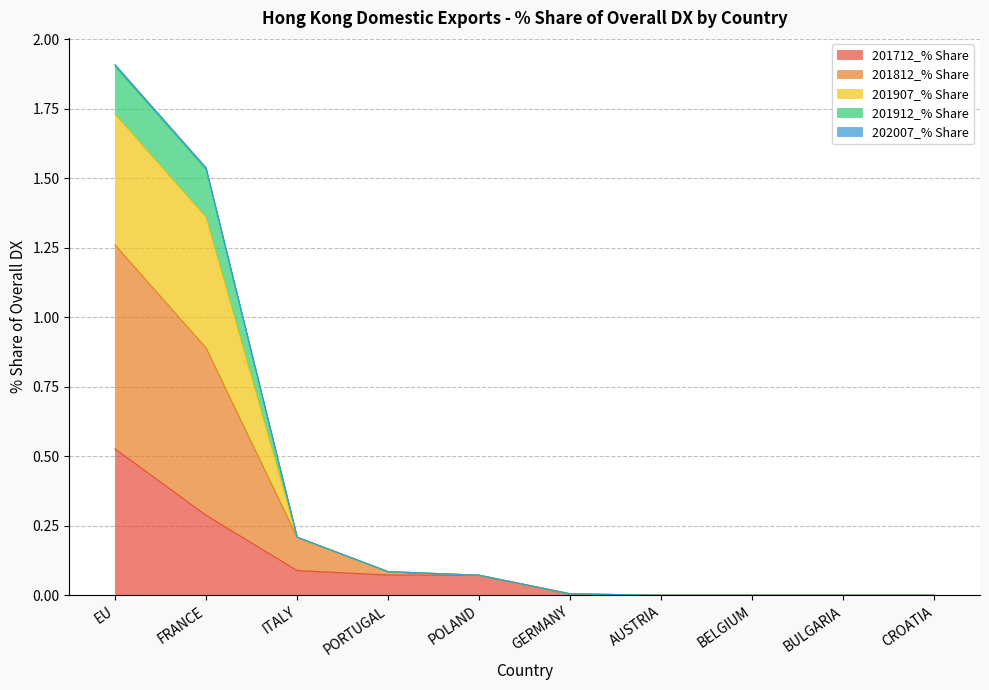

At which category is the sum across all series the highest?

EU